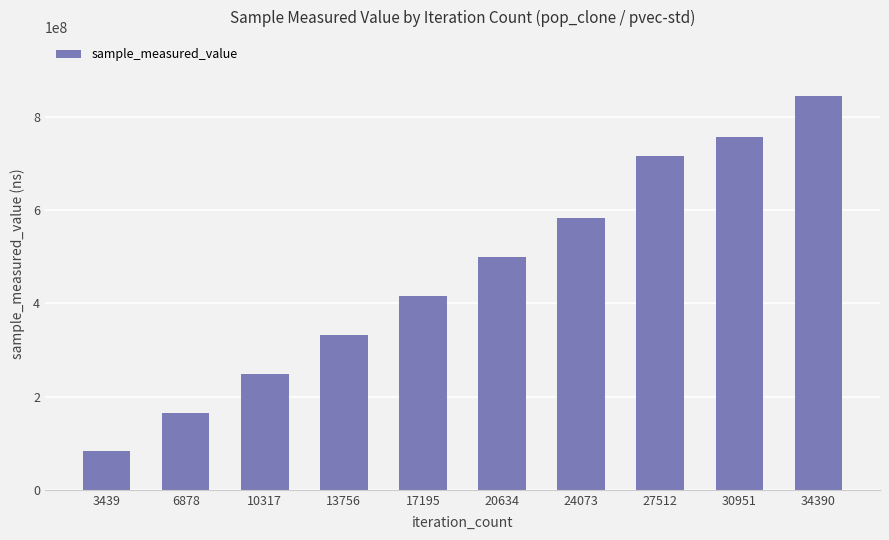

Where is the data nearest to the value 463515658?

20634